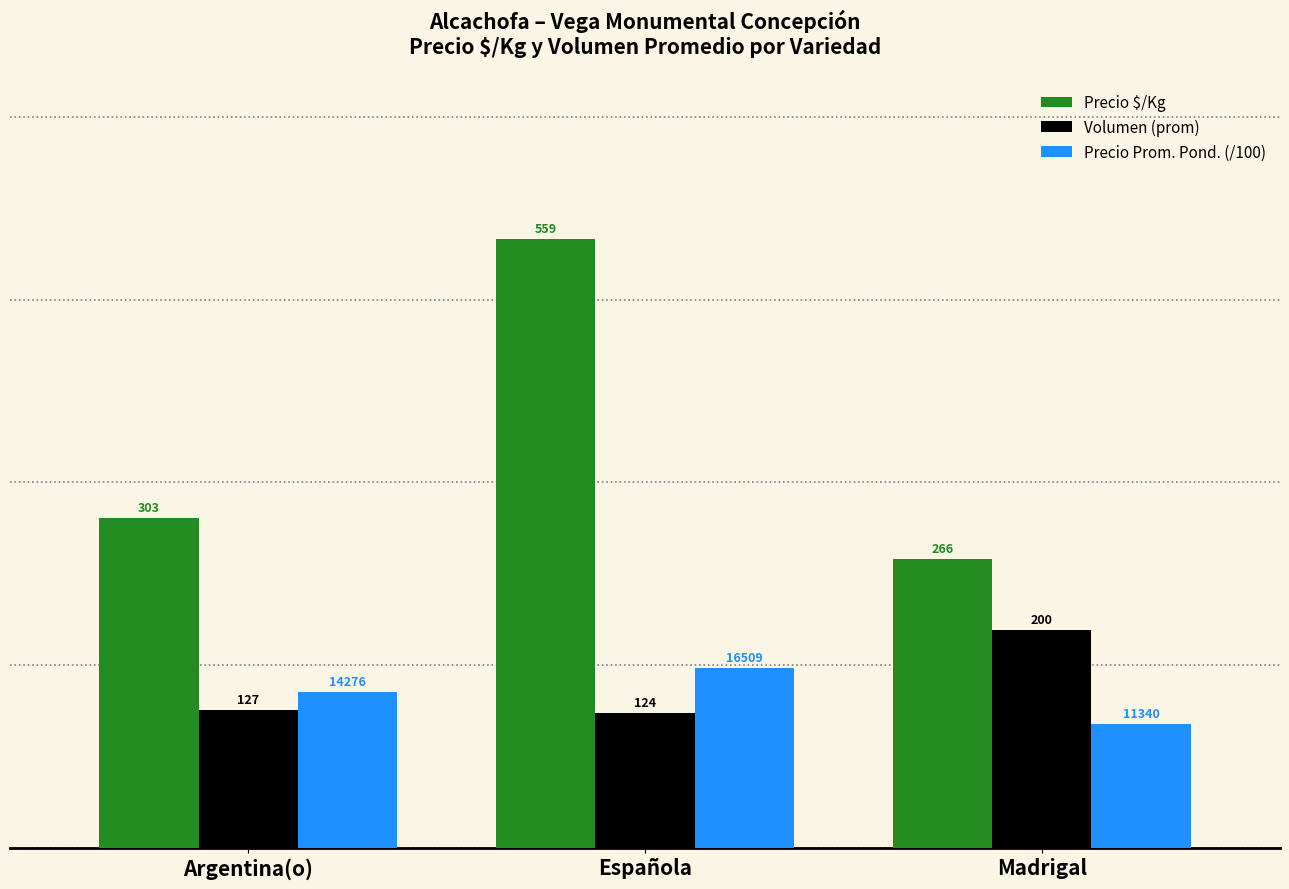

Where is Precio $/Kg nearest to the value 412?

Argentina(o)